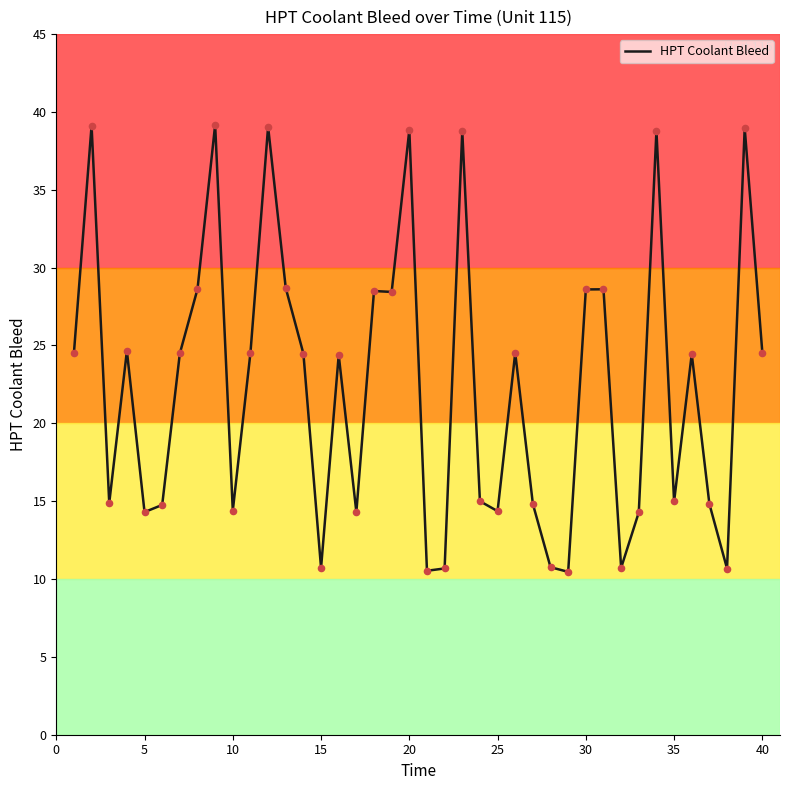

What is the minimum value shown in the chart?

10.5